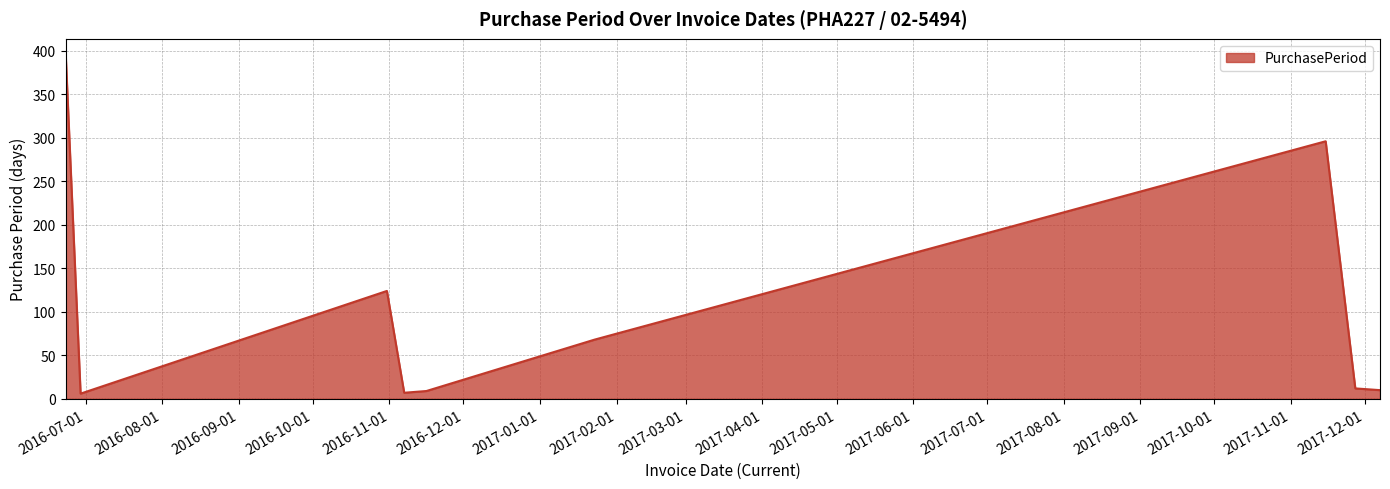

What is the greatest value displayed?

394